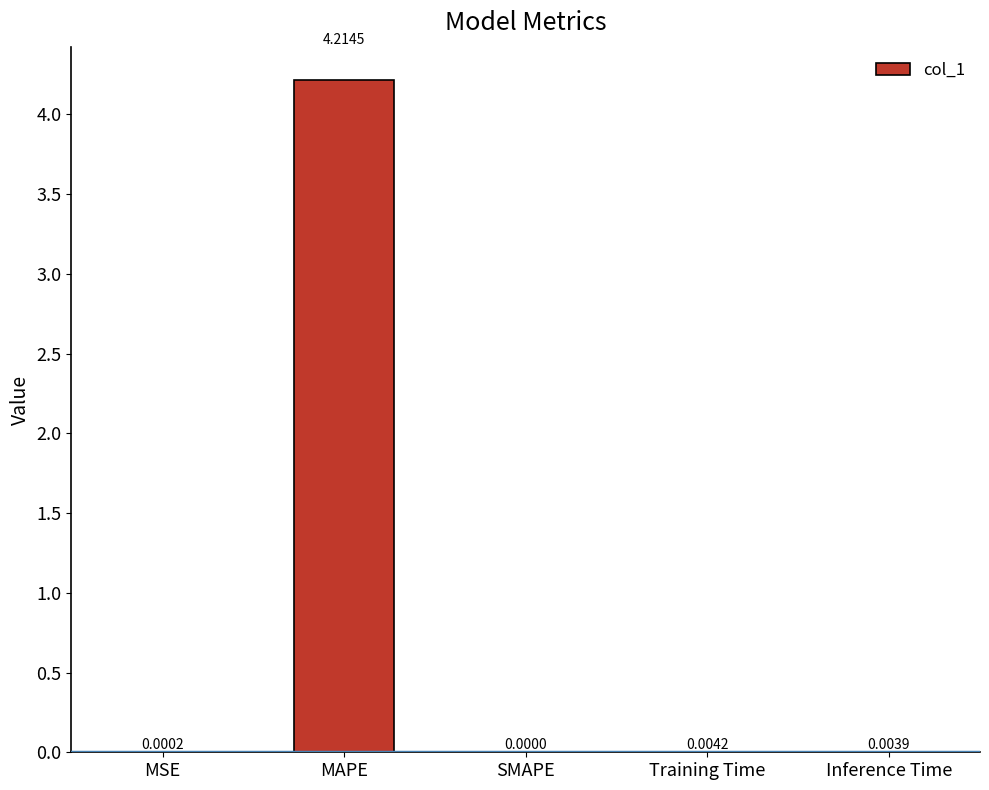

The chart shows a value of 0.0 at SMAPE. True or false?

True